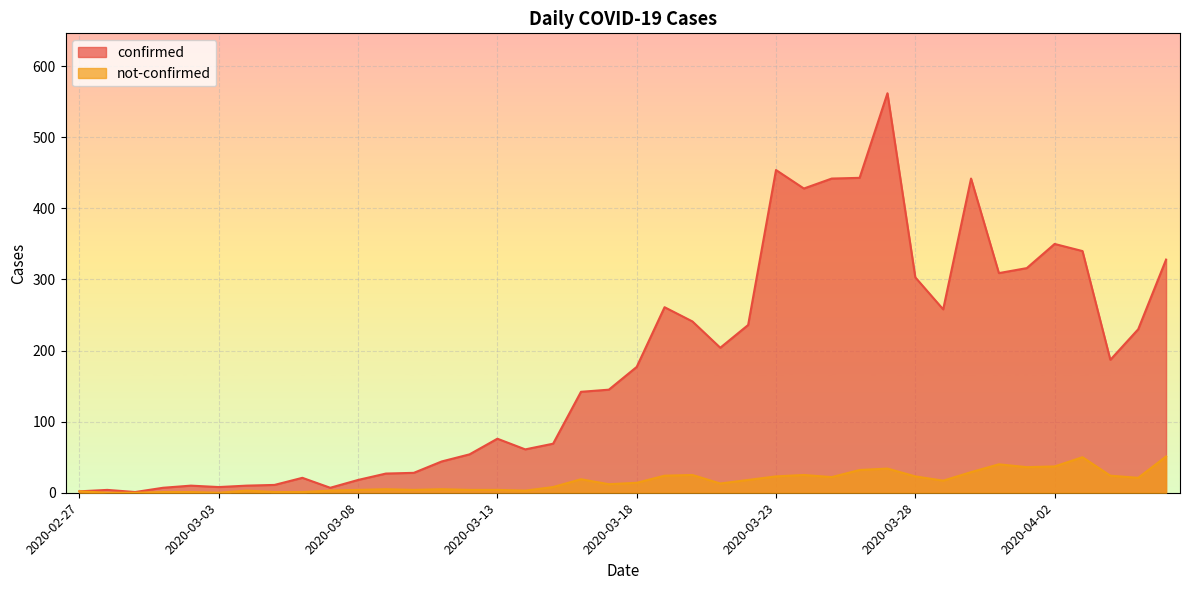

True or false: confirmed and not-confirmed cross at least once.

False